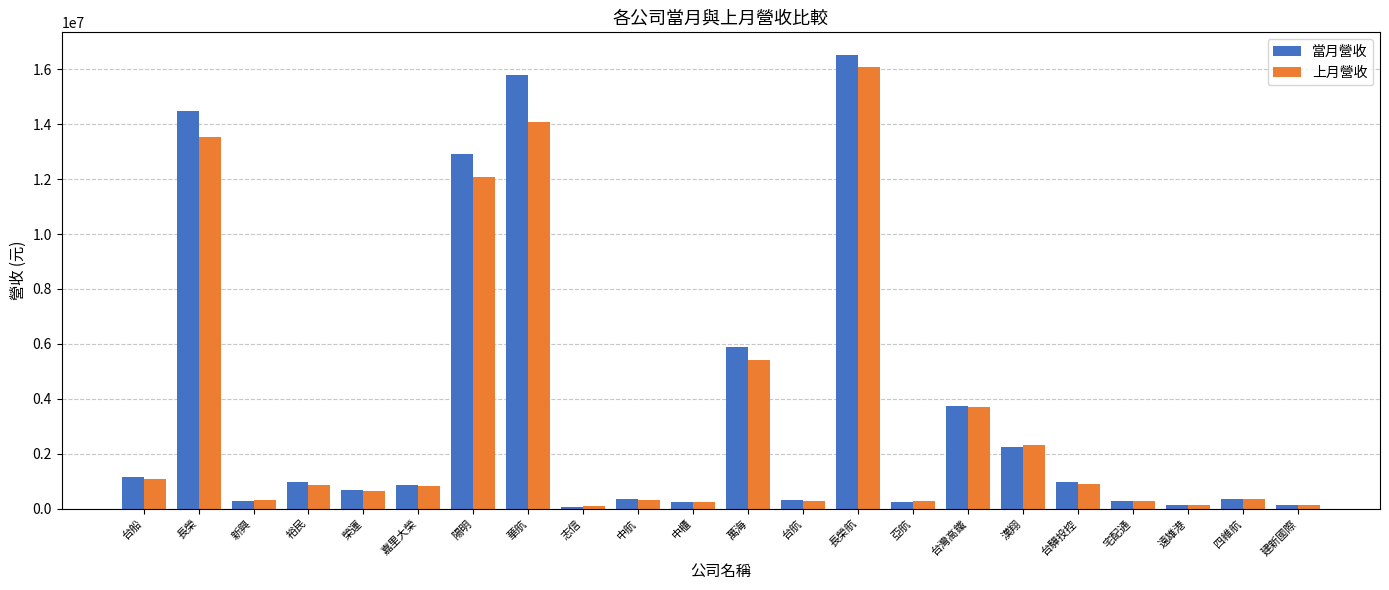

The value of 上月營收 at 四維航 is 364952. True or false?

True